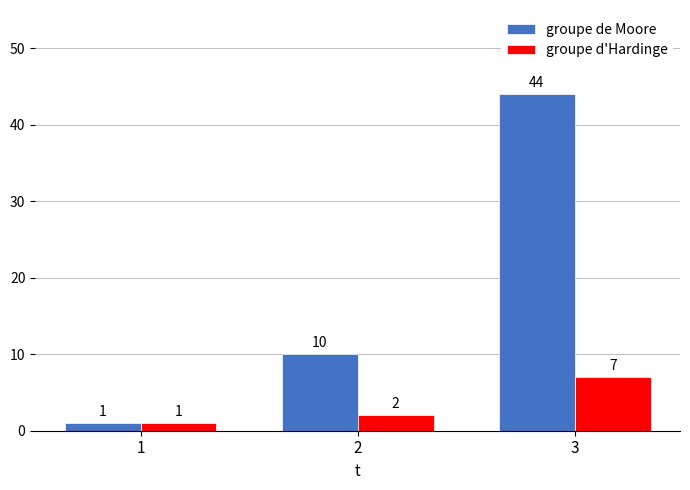

At which label is groupe d'Hardinge closest to 4?

2